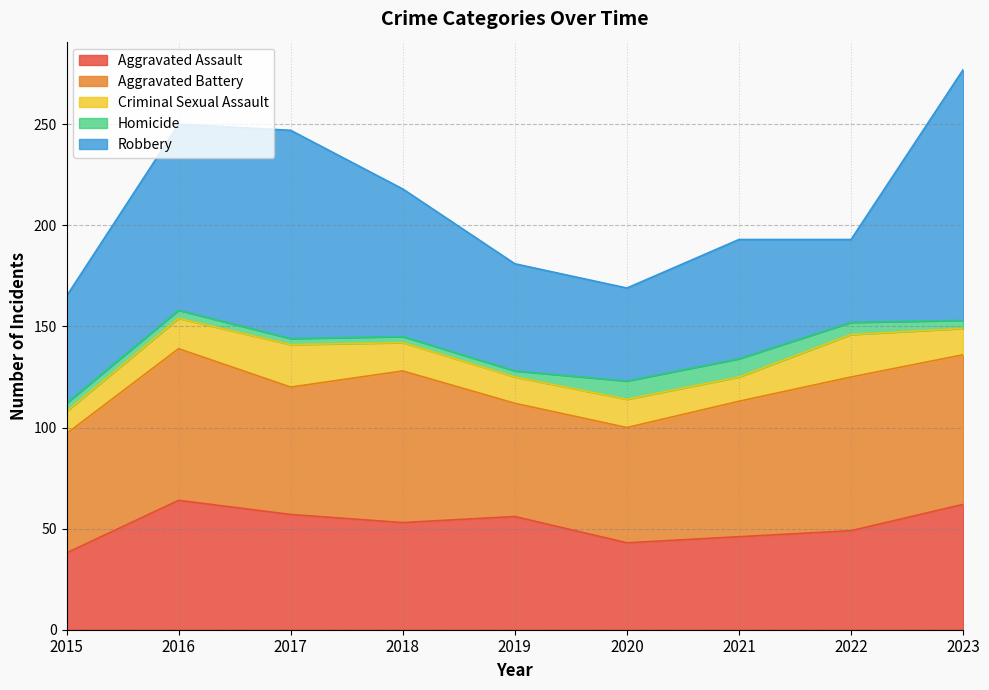

Between 2018 and 2017, which is larger?

2017